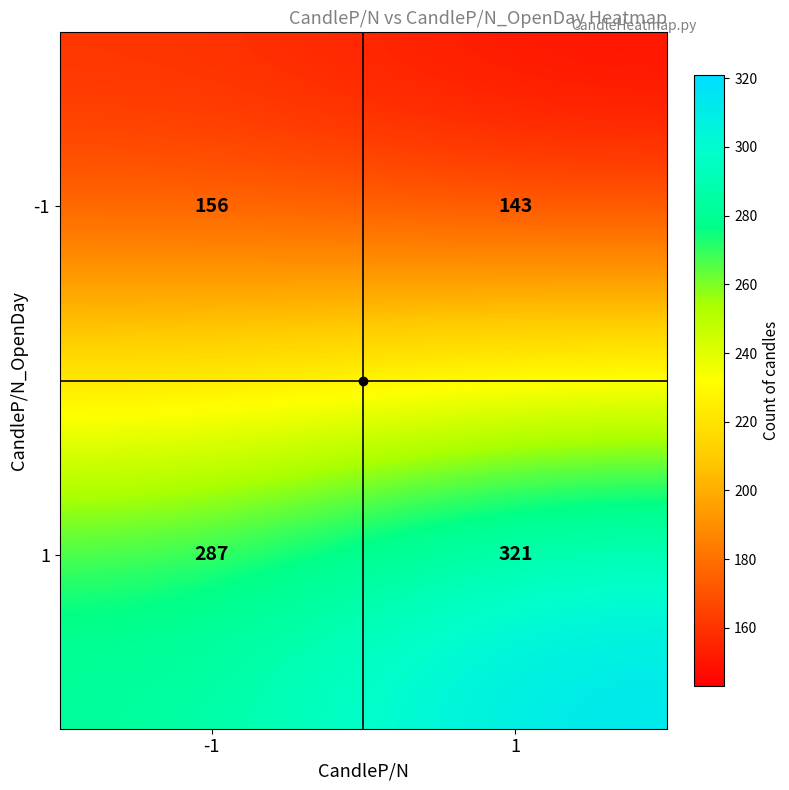

Is it true that -1 equals 236 at -1?

False